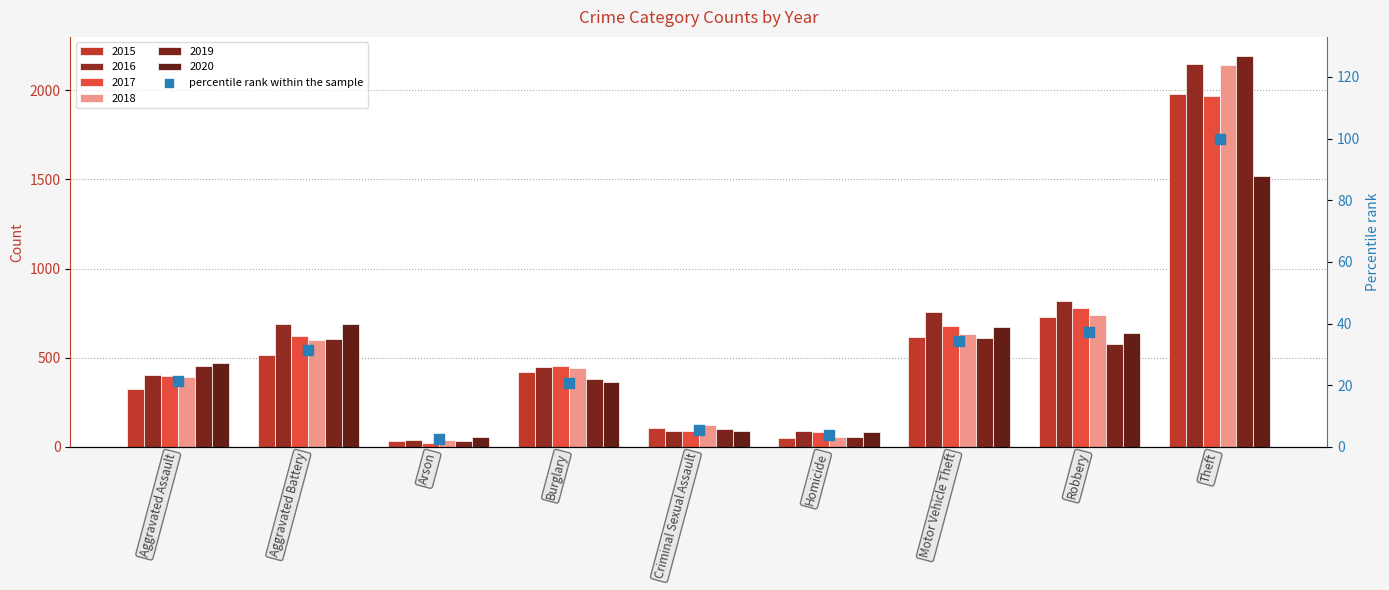

What is the change in value from Aggravated Battery to Arson?

-29.0